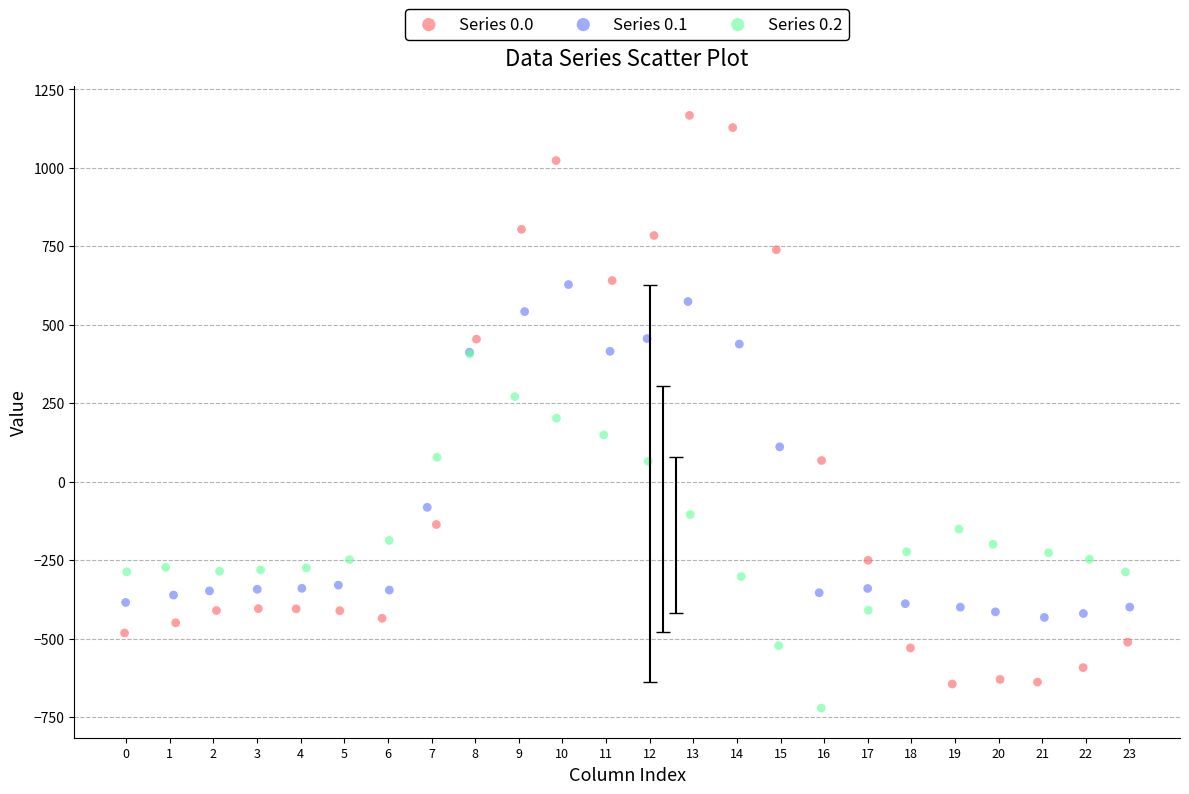

Which series has the widest spread of Y values?

Series 0.0